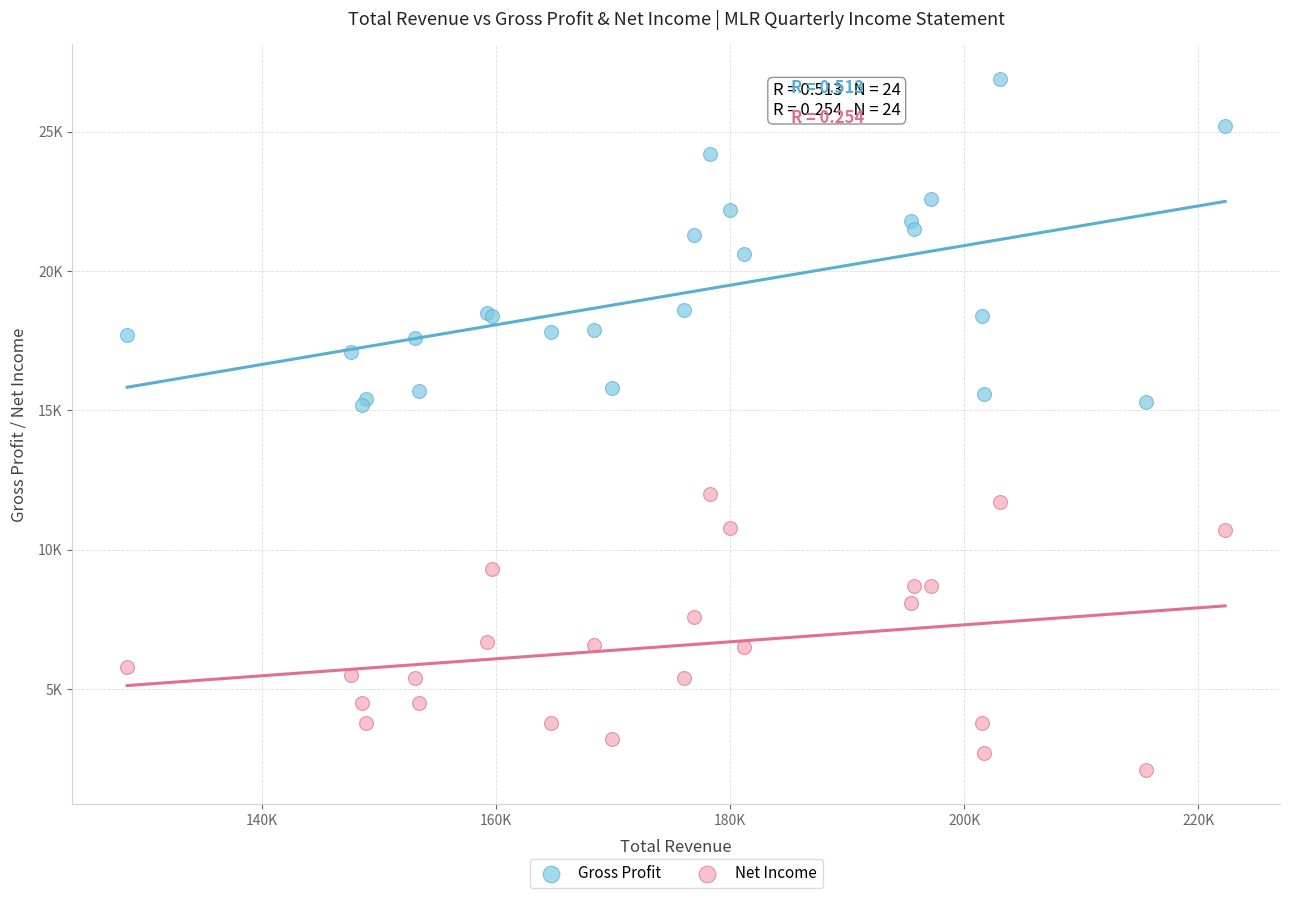

Which series contains the lowest Y value?

Net Income